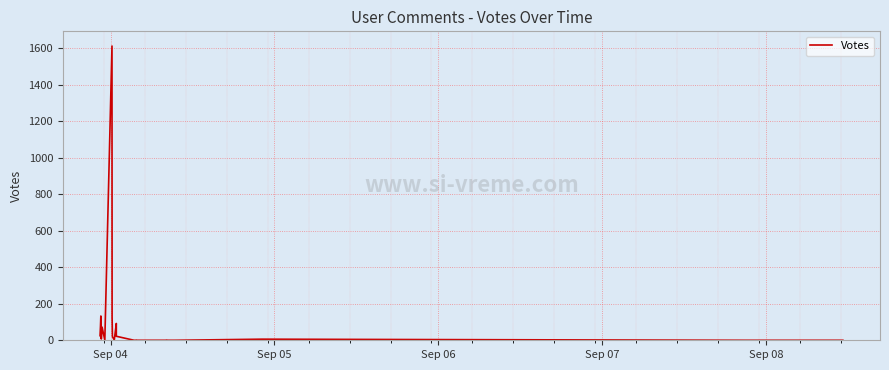

How many lines are shown in the chart?

1